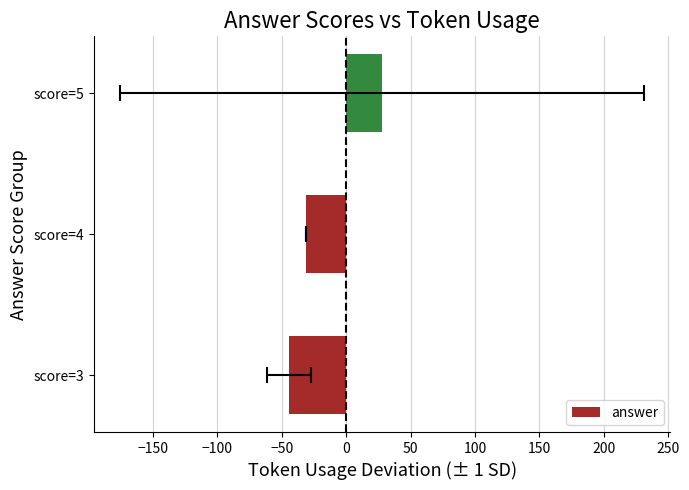

Between score=5 and score=4, which is larger?

score=5